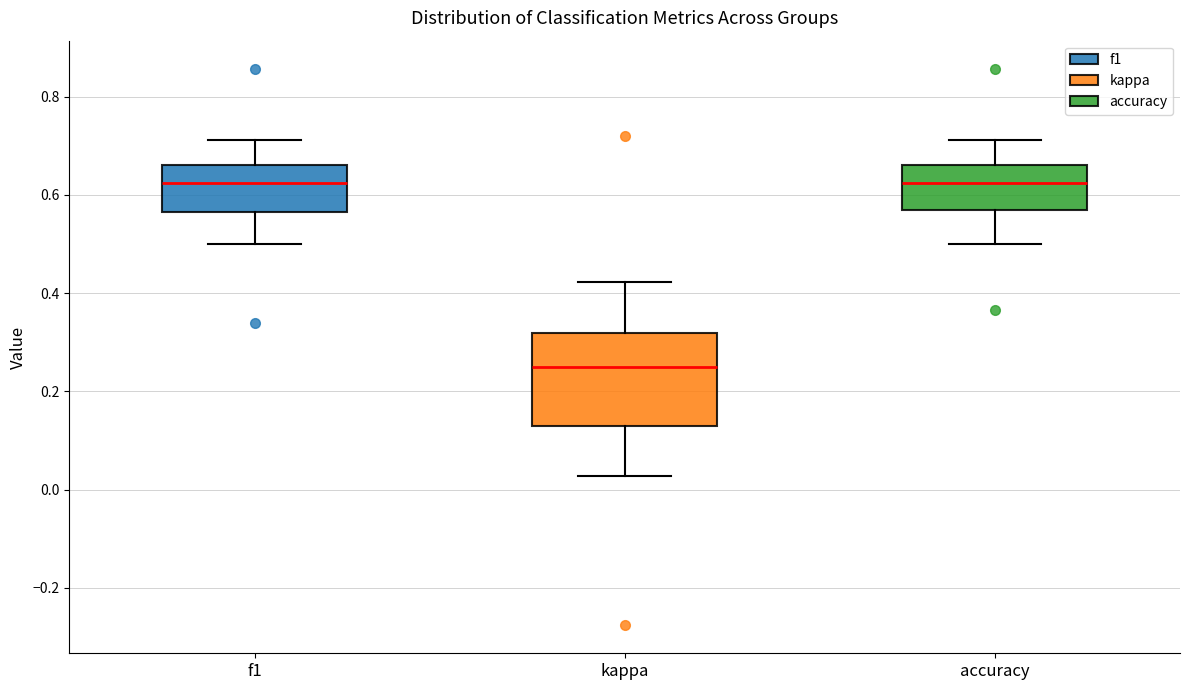

Where does the median line of the box for kappa sit on the y-axis? The values are not printed on the chart, so give them approximately, as read against the axis.

0.26